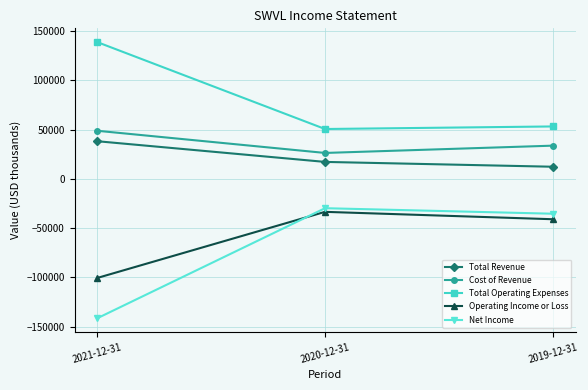

Is this an area chart (filled region under the line)?

No